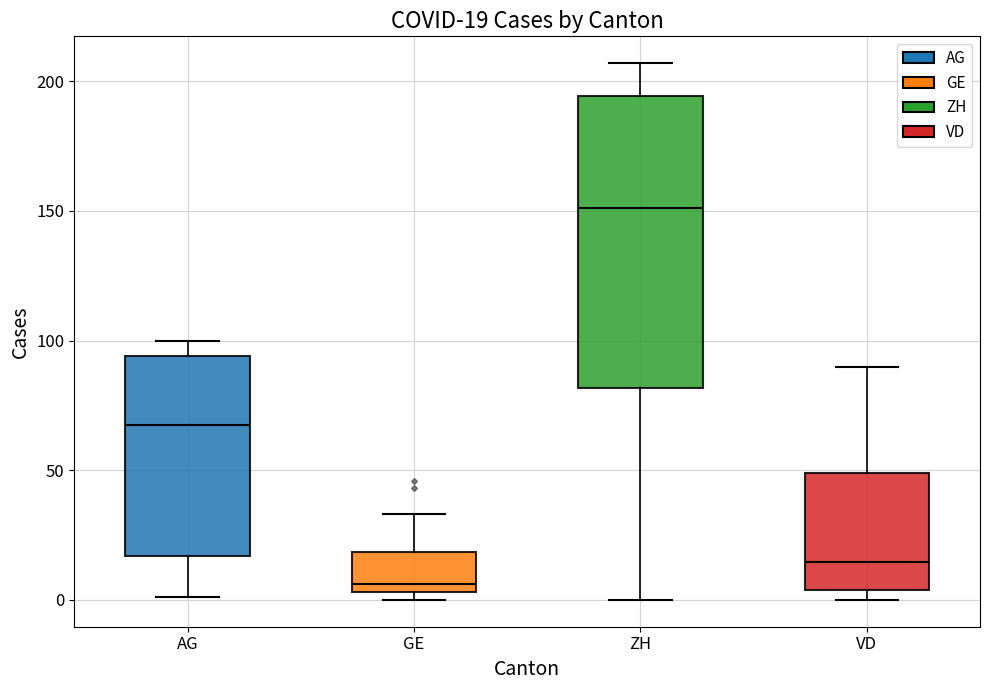

Which box's median line is the lowest?

GE